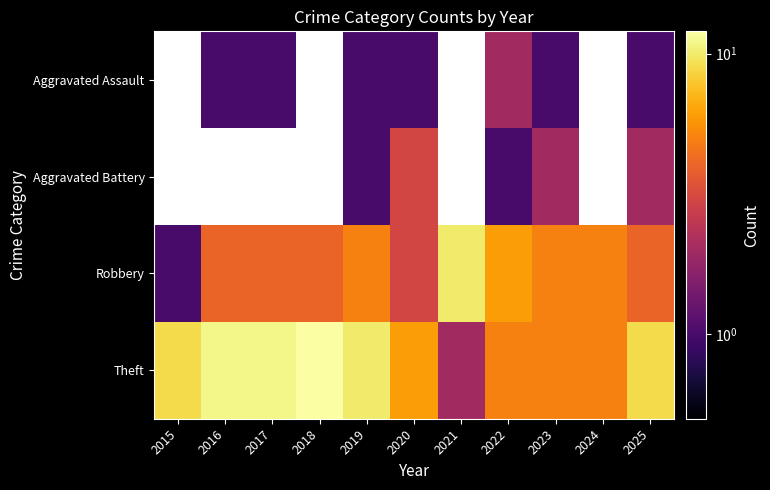

What is the sum of all Robbery values?

51.0